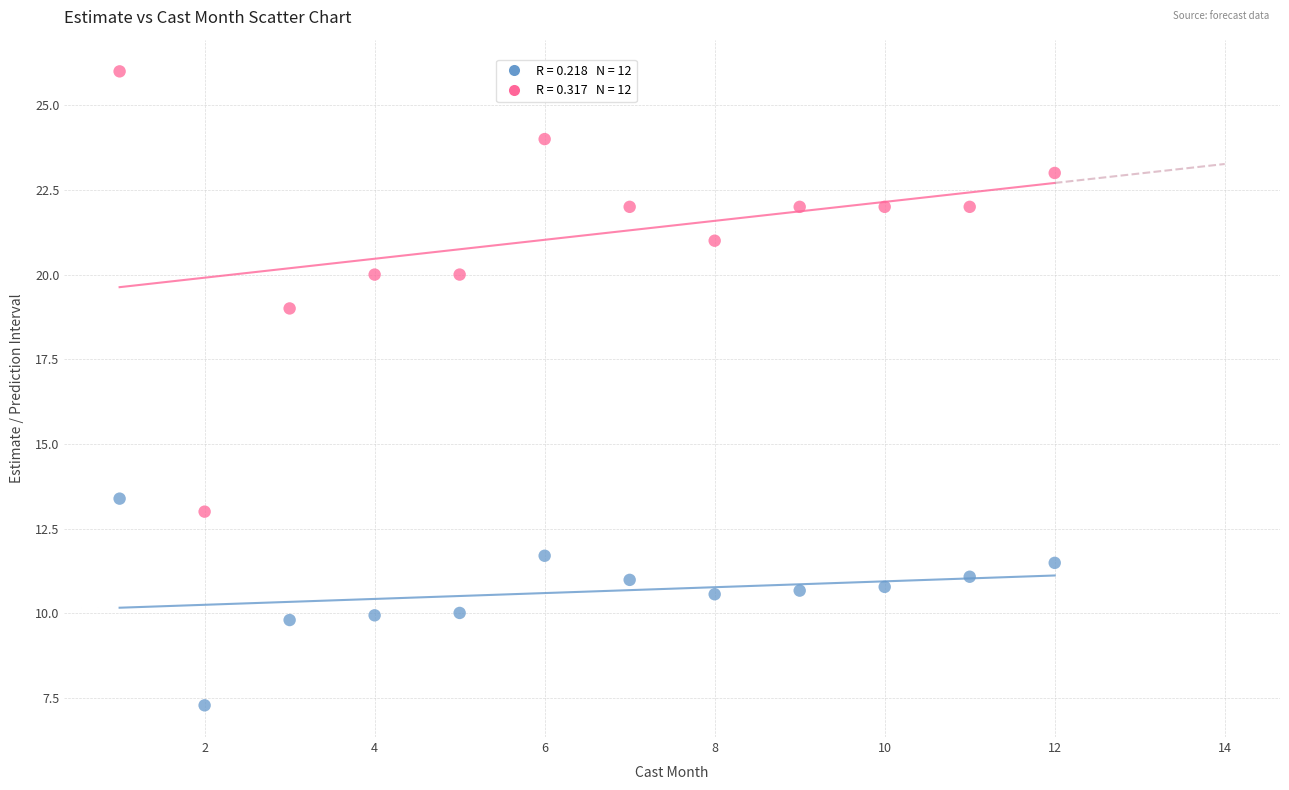

Across all series, what Y value is closest to 16?

13.4